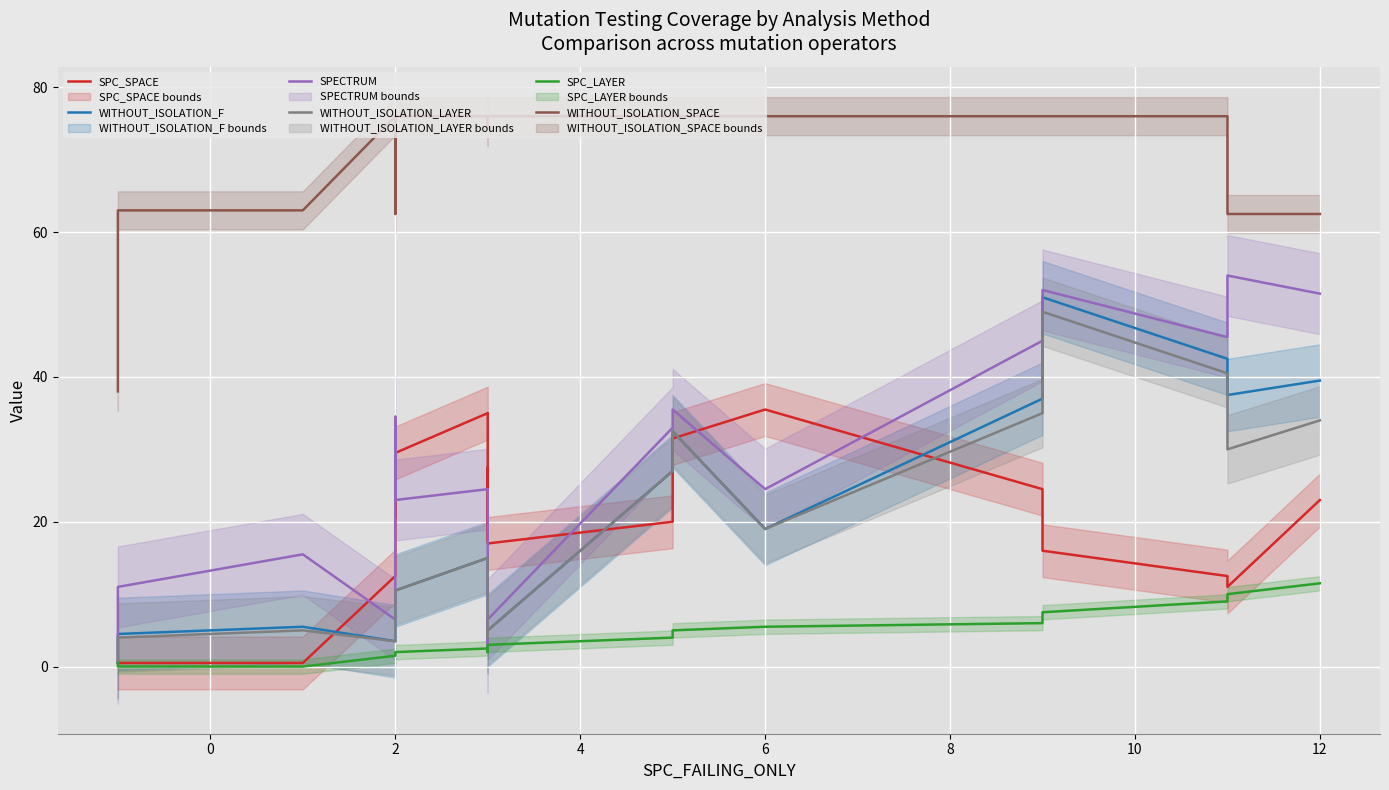

Which series has the largest total across all categories?

WITHOUT_ISOLATION_SPACE